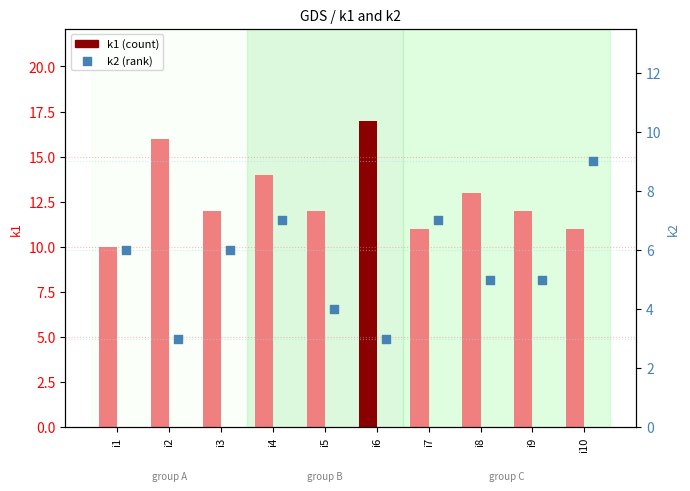

What is the ratio of the value at i3 to the value at i4?

0.9